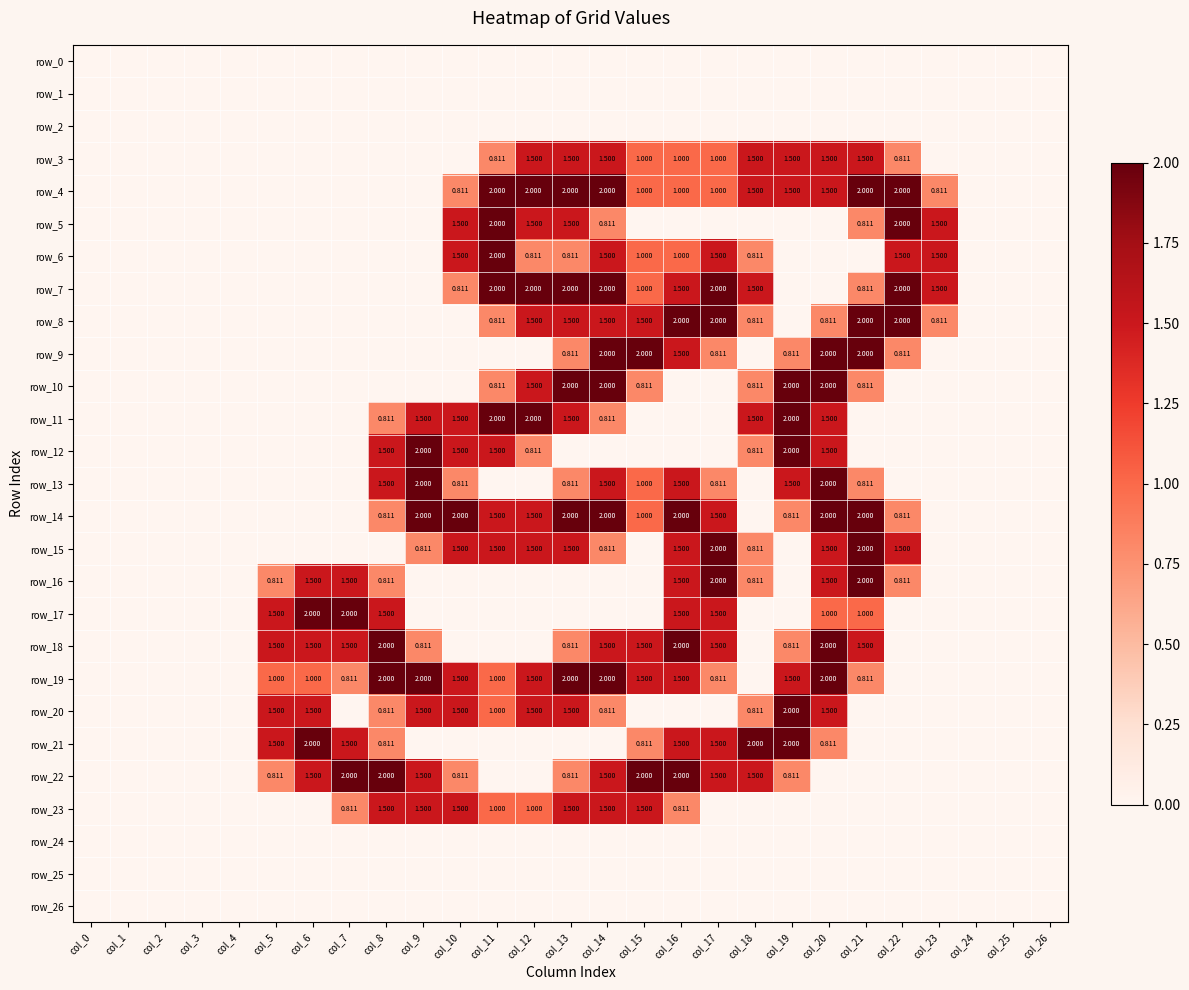

Is it true that row_7 equals 3.1 at col_14?

False